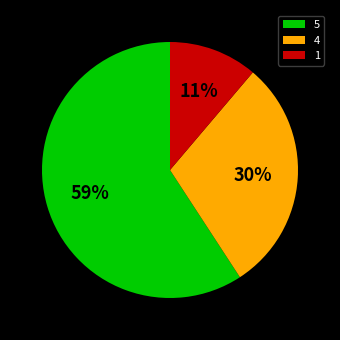

Combined, do 4 and 5 account for over 50%?

Yes